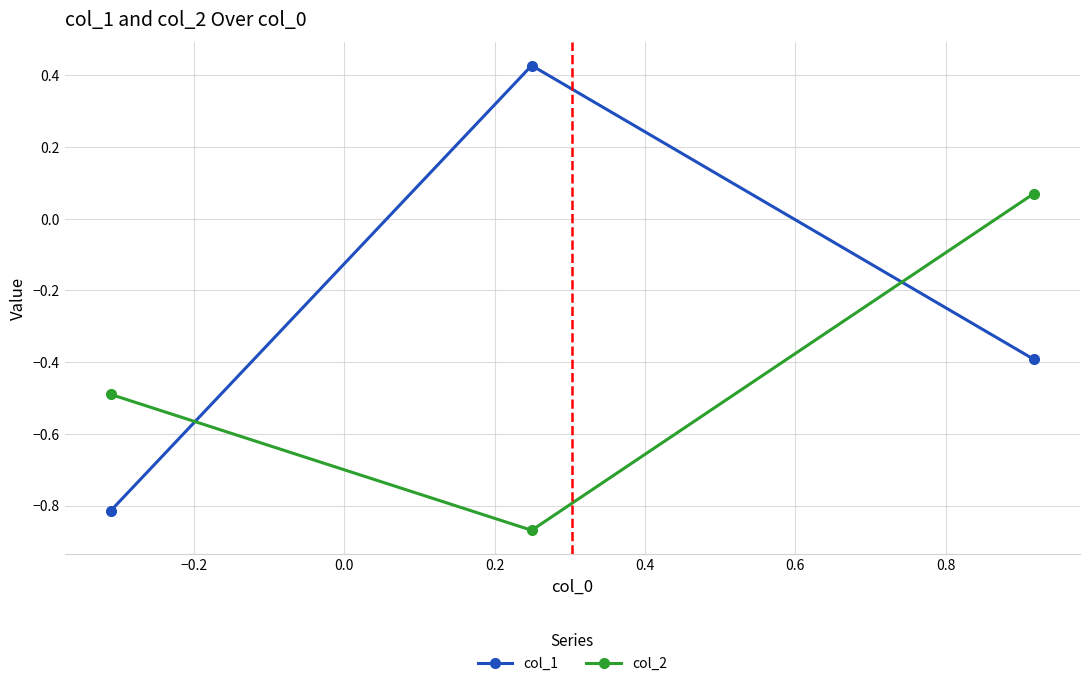

What is the difference between the maximum and minimum values in the col_1 series?

1.2